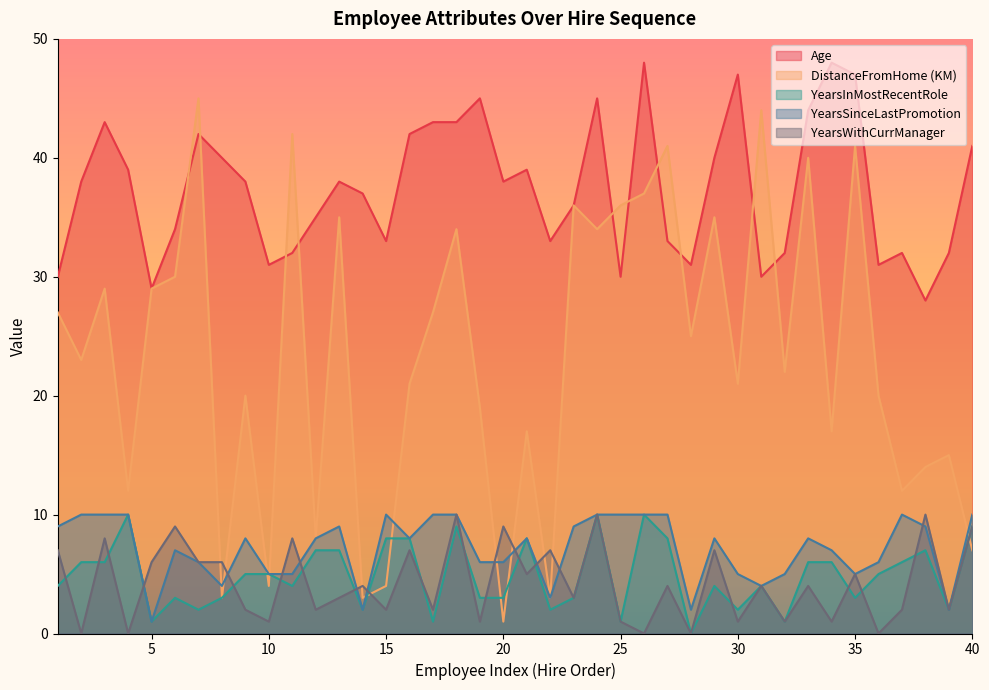

How many intersections are there between YearsInMostRecentRole and DistanceFromHome (KM)?

7